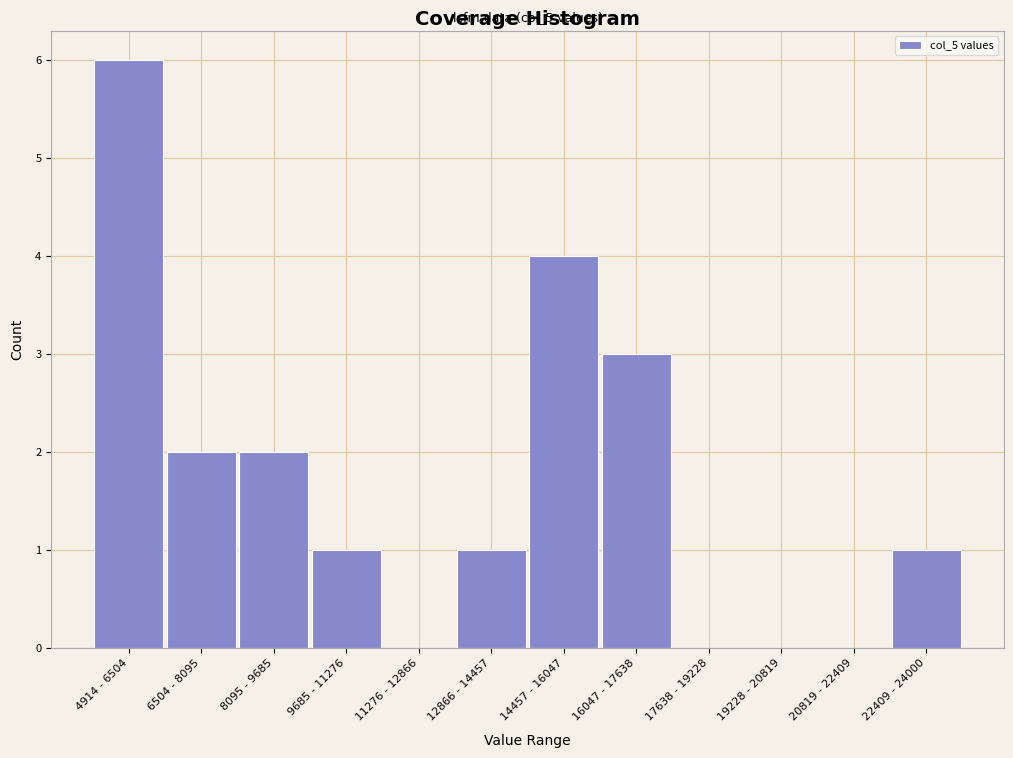

Reading right to left, list all the values displayed in this chart.

22409 - 24000=1	20819 - 22409=0	19228 - 20819=0	17638 - 19228=0	16047 - 17638=3	14457 - 16047=4	12866 - 14457=1	11276 - 12866=0	9685 - 11276=1	8095 - 9685=2	6504 - 8095=2	4914 - 6504=6